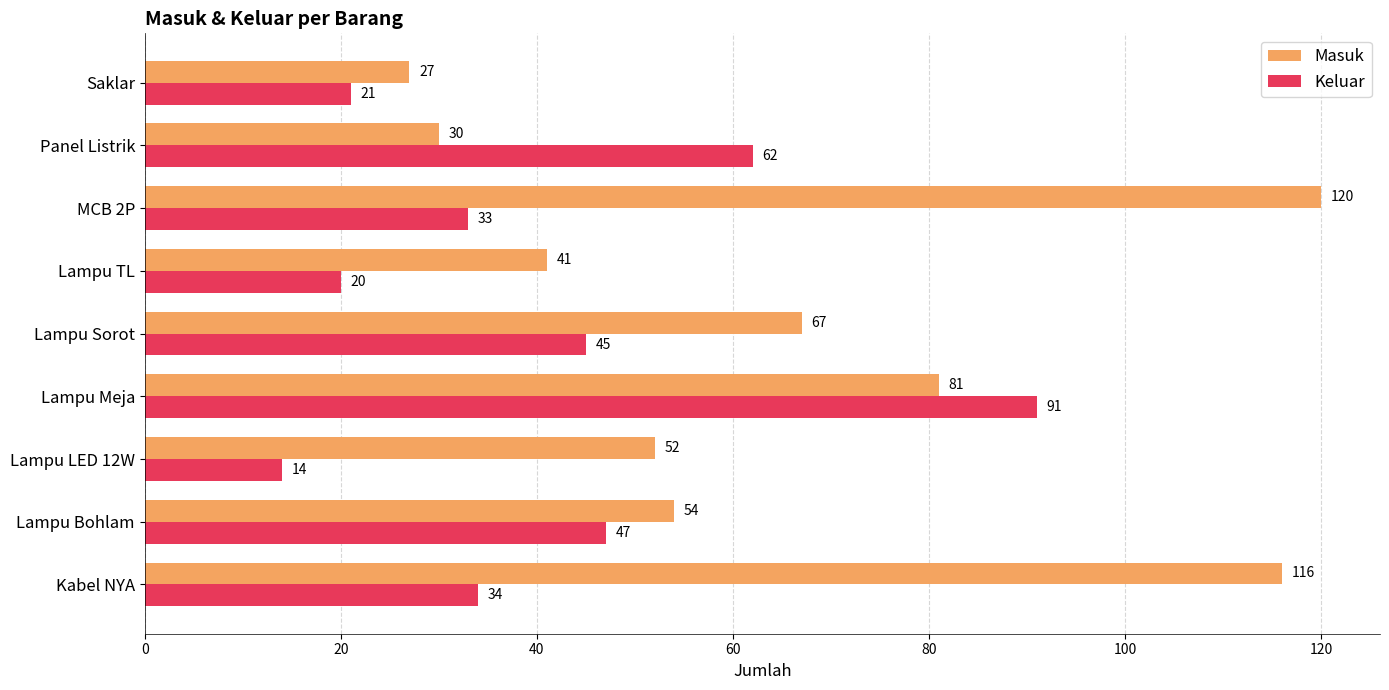

Is it true that Keluar equals 47 at Lampu Bohlam?

True